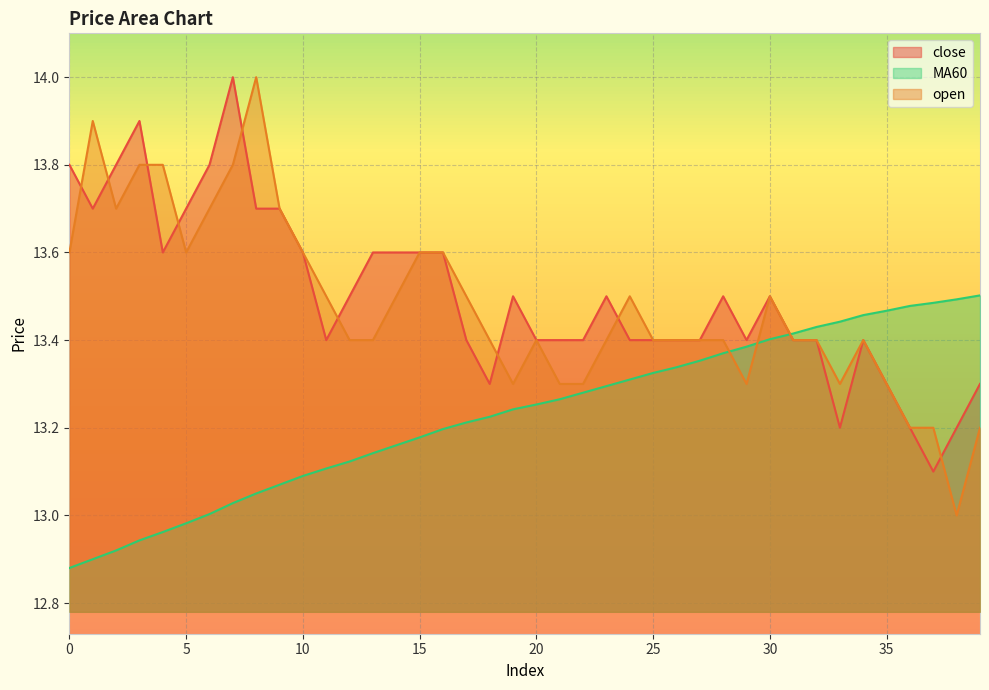

What is the greatest value displayed?

14.0